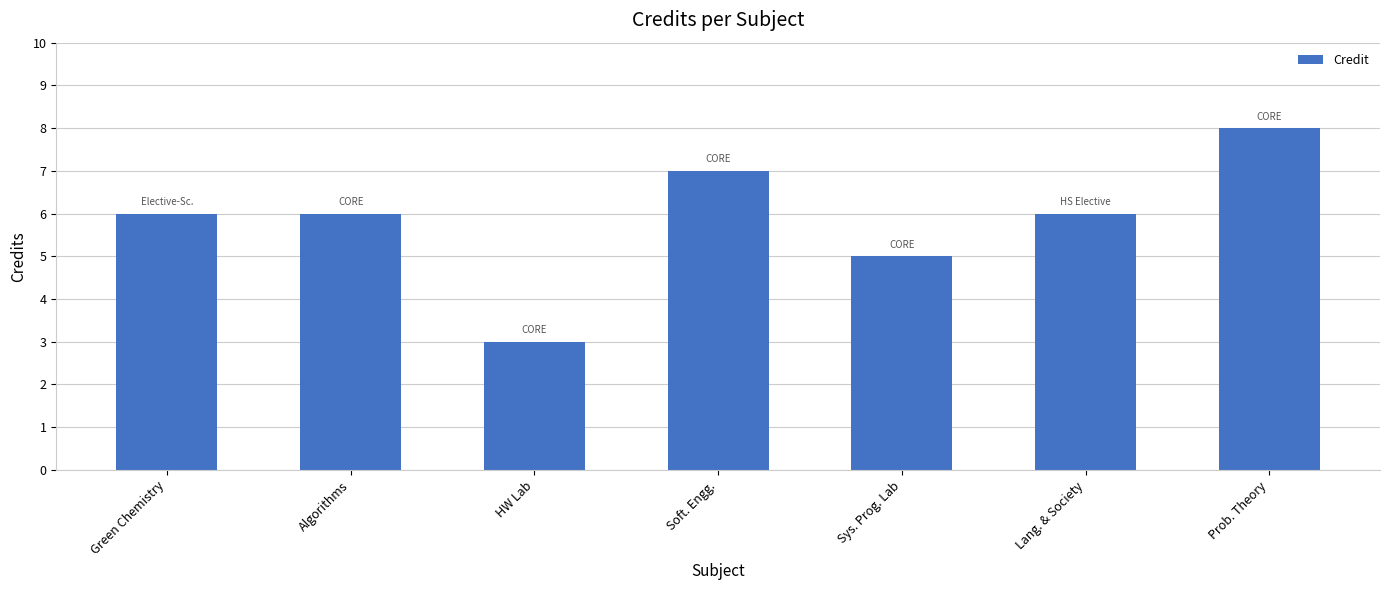

How many categories are shown in the chart?

7